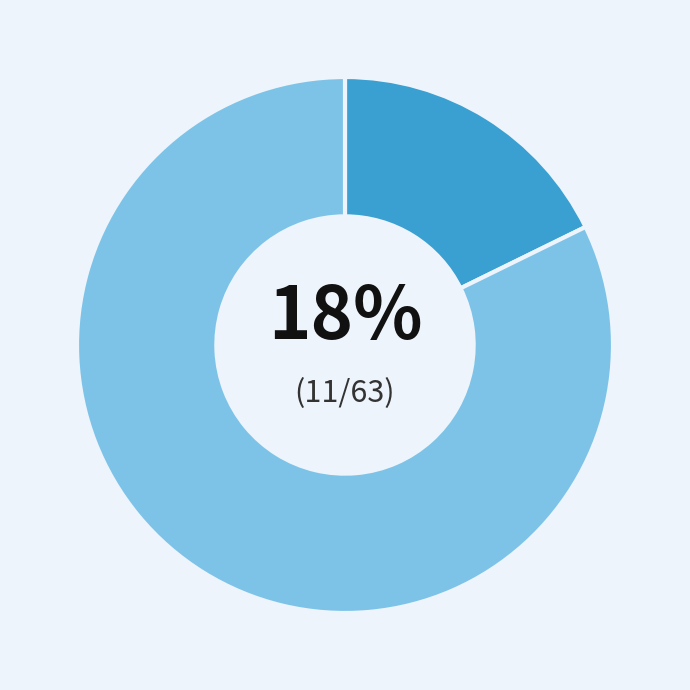

To the nearest percent, what is the average slice percentage?

50%